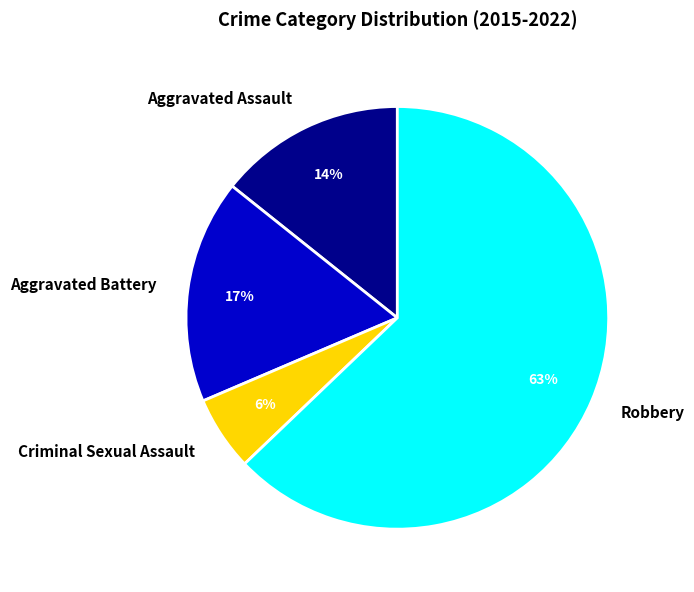

What is the ratio of the value at Aggravated Battery to the value at Aggravated Assault?

1.2